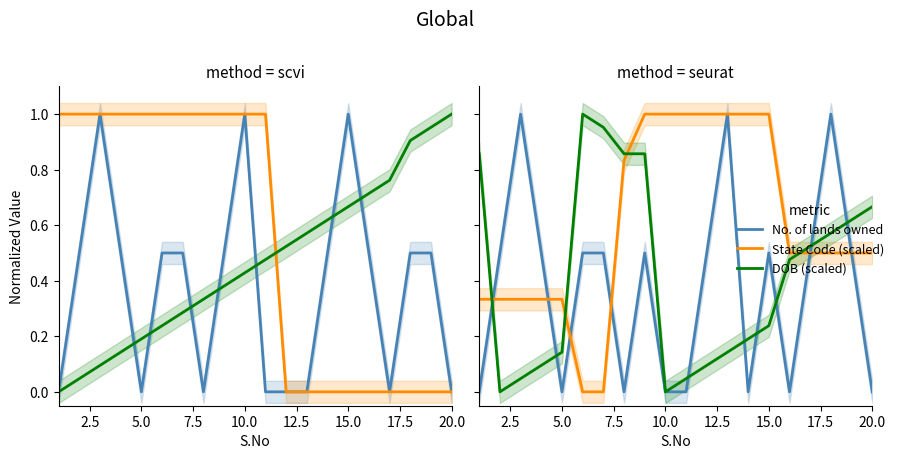

How many positive values does the State Code (scaled) series have?

18